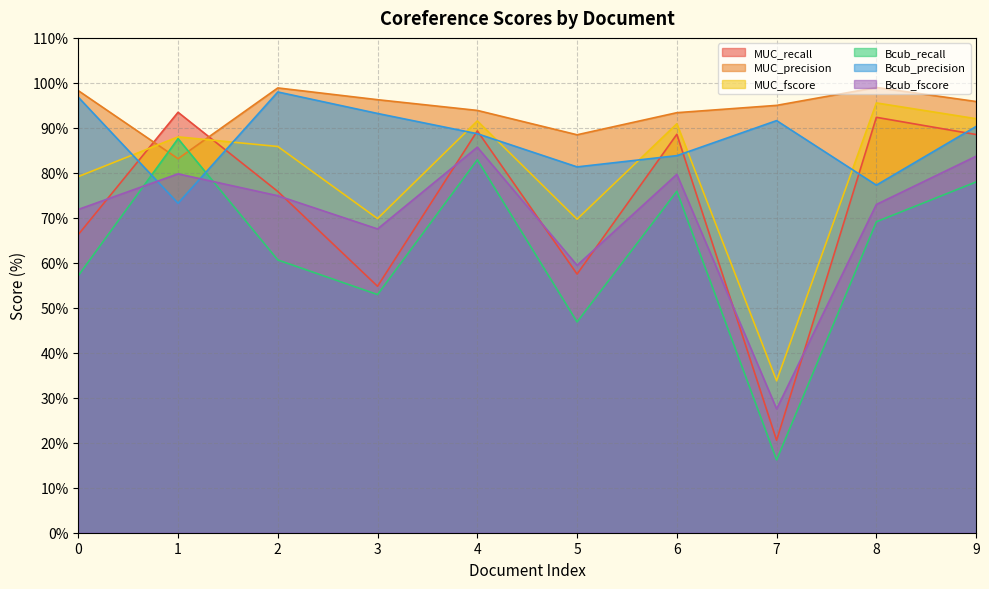

Where is the first local minimum for MUC_precision?

1